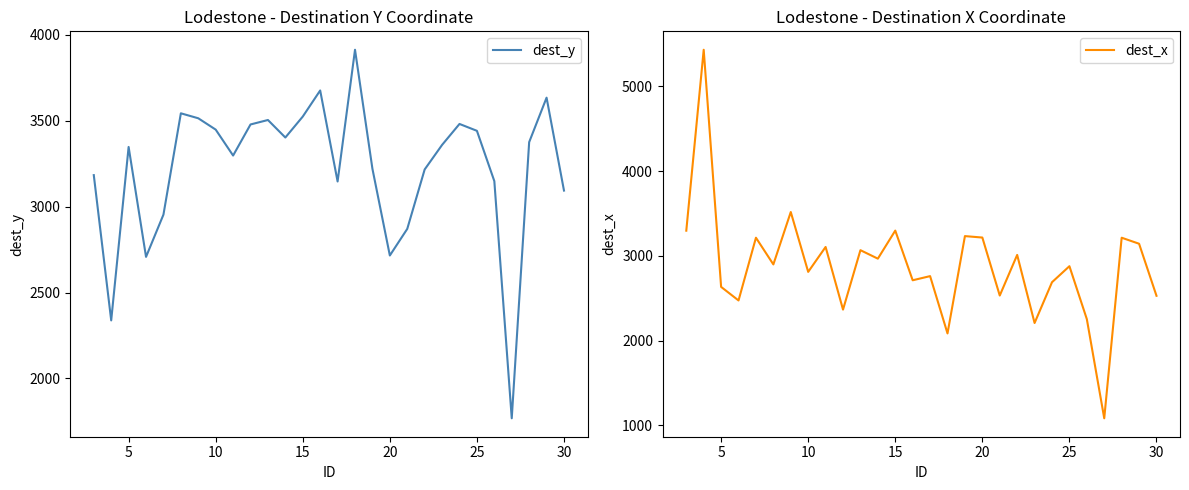

What is the value of the dest_y point at the 25th from the left?

1768